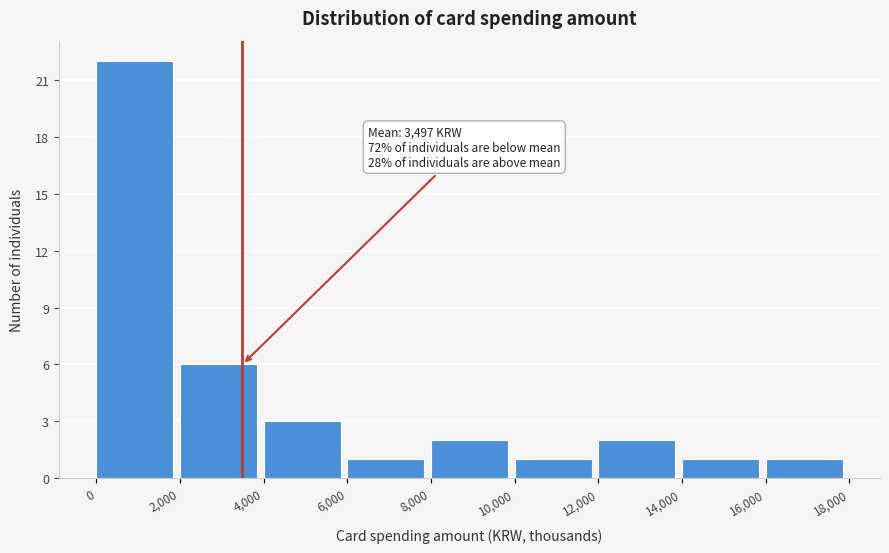

Over which range of the x-axis is the bar tallest?

0 to 2,000